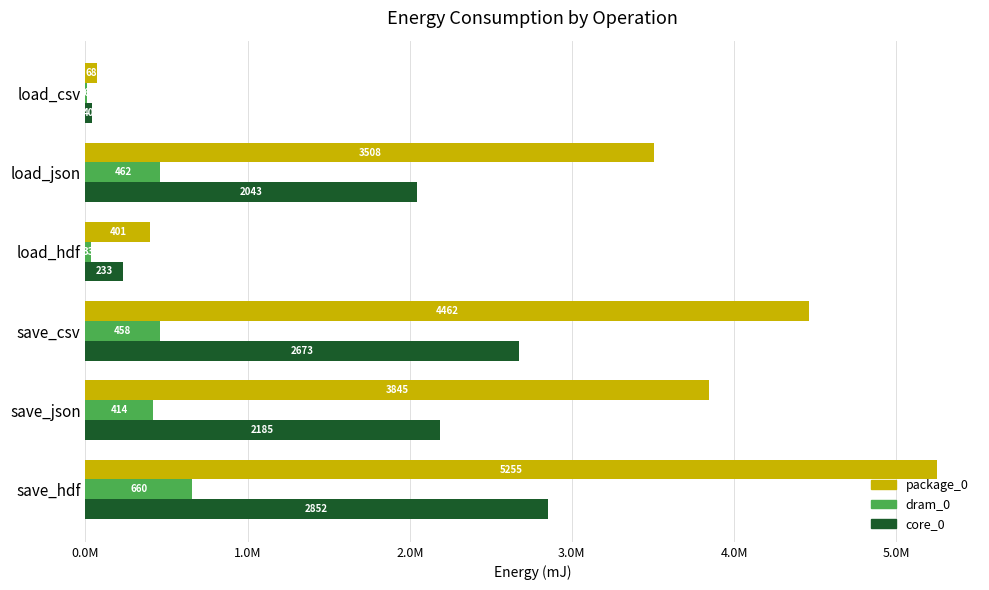

Rank the series by their maximum value, from highest to lowest.

package_0, core_0, dram_0